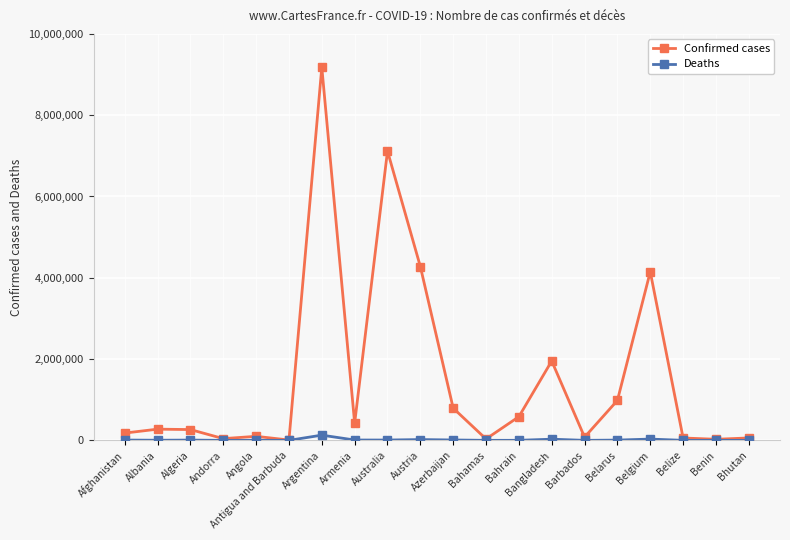

Which series changed the most between Algeria and Argentina?

Confirmed cases